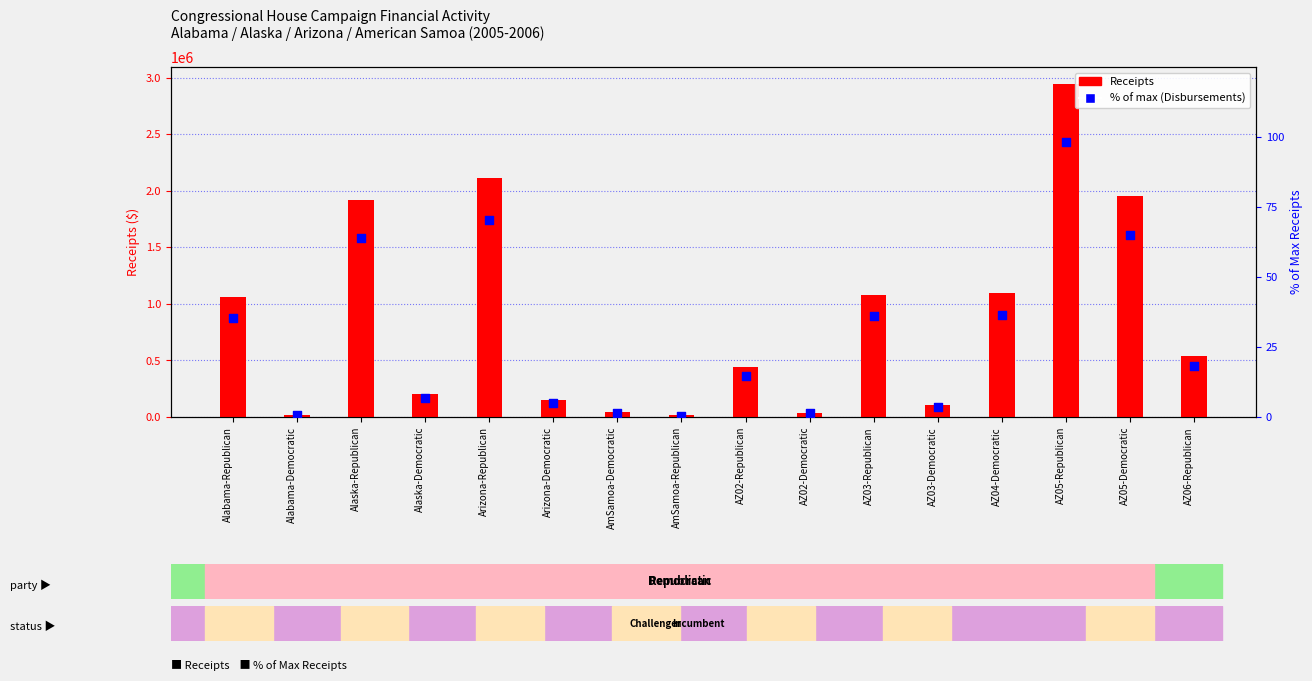

What is the total value across all series at AZ06-Republican?

543638.9